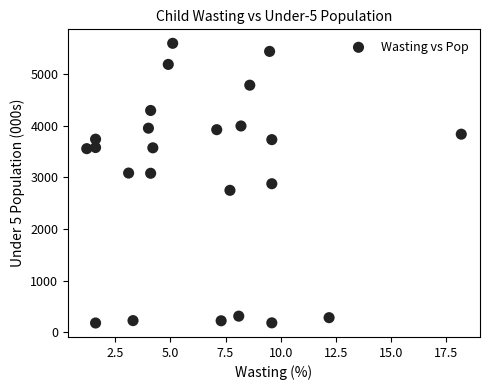

What is the range of X values (max minus min)?

17.0